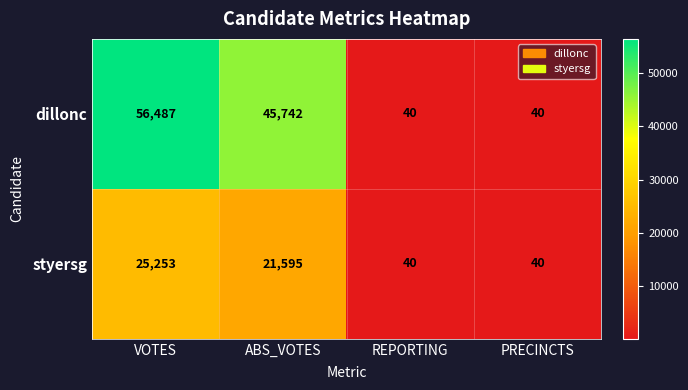

Reading right to left, what are all the values shown in this chart?

dillonc: 40	40	45742	56487
styersg: 40	40	21595	25253